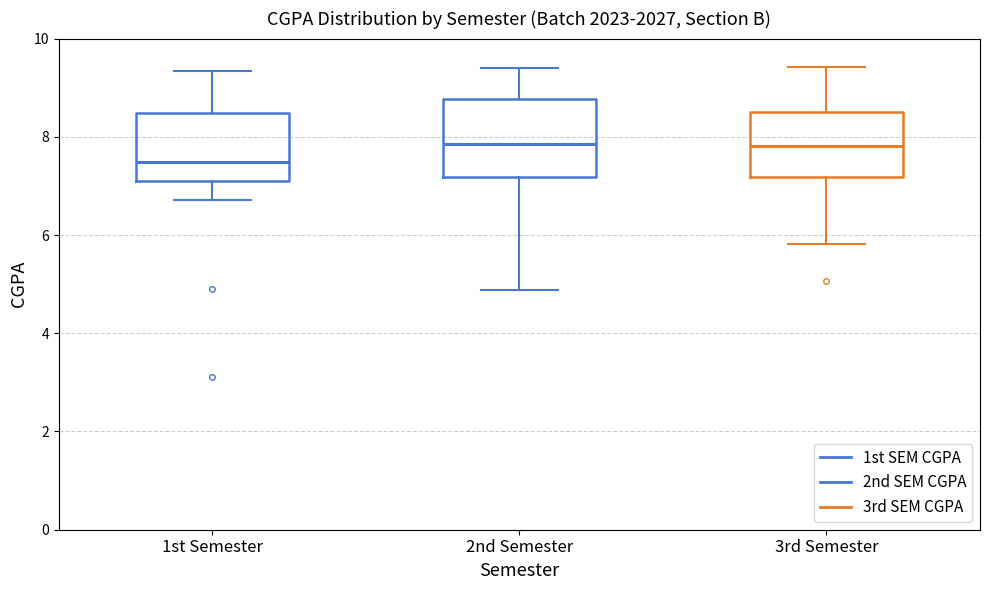

Where is the lower edge of the box for 1st Semester on the y-axis? The values are not printed on the chart, so give them approximately, as read against the axis.

7.2